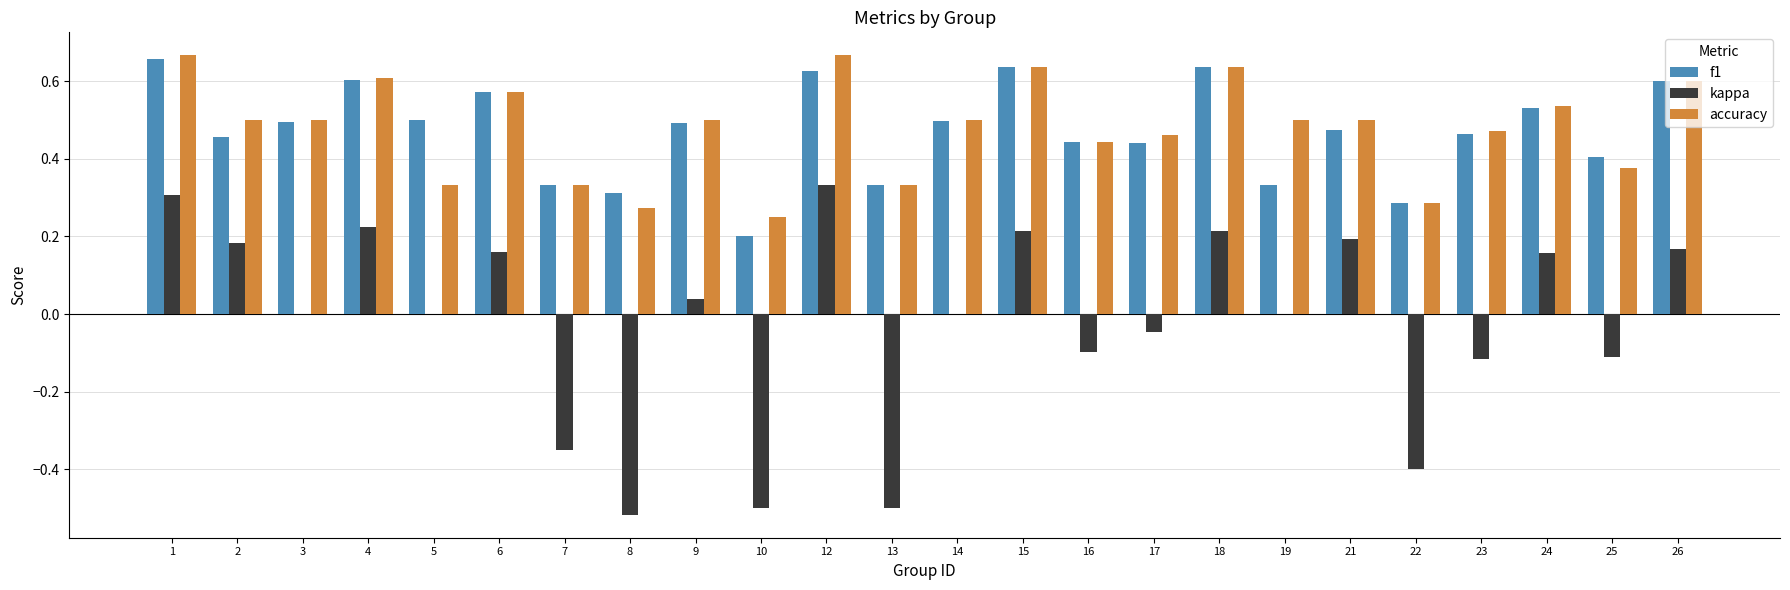

What is the sum of the f1 values at 12 and 18?

1.3